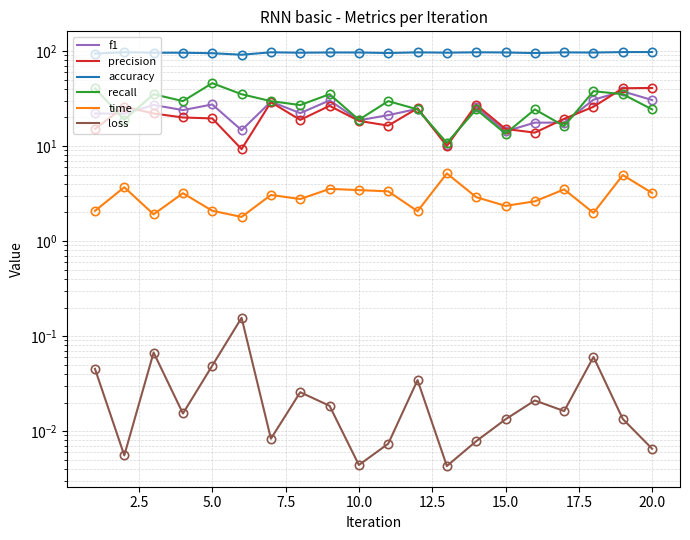

What is the sum of the f1 values at 20.0 and 17.5?

52.5